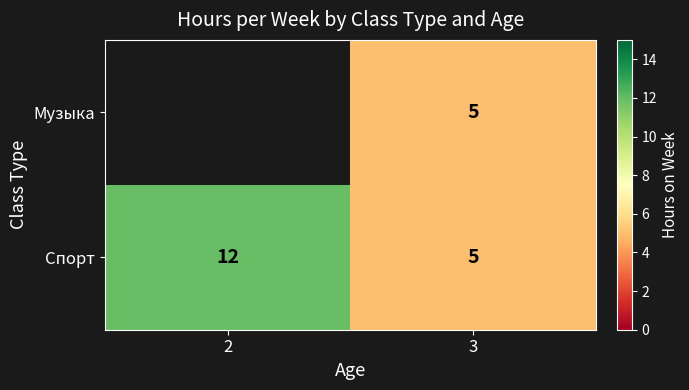

The value of Спорт at 2 is 17.0. True or false?

False